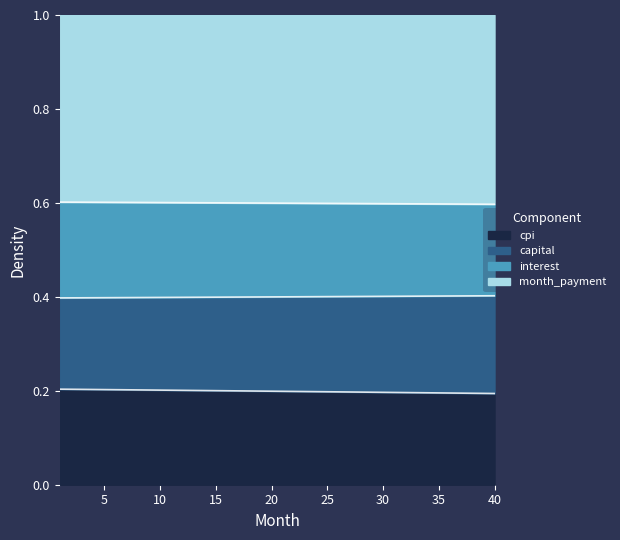

At which category does the chart reach its minimum across all series?

40